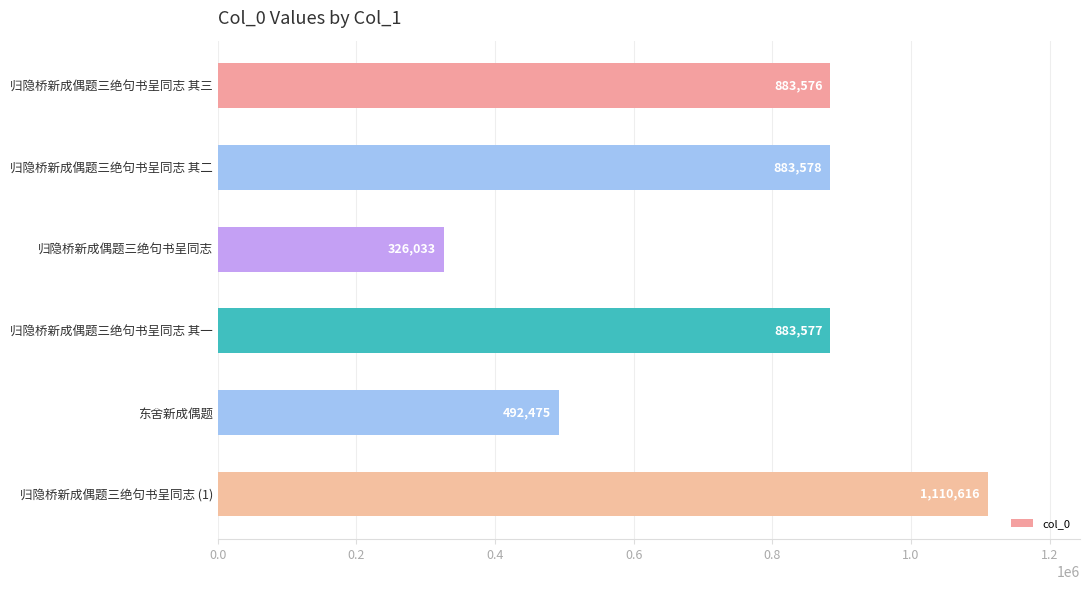

What is the average value?

763309